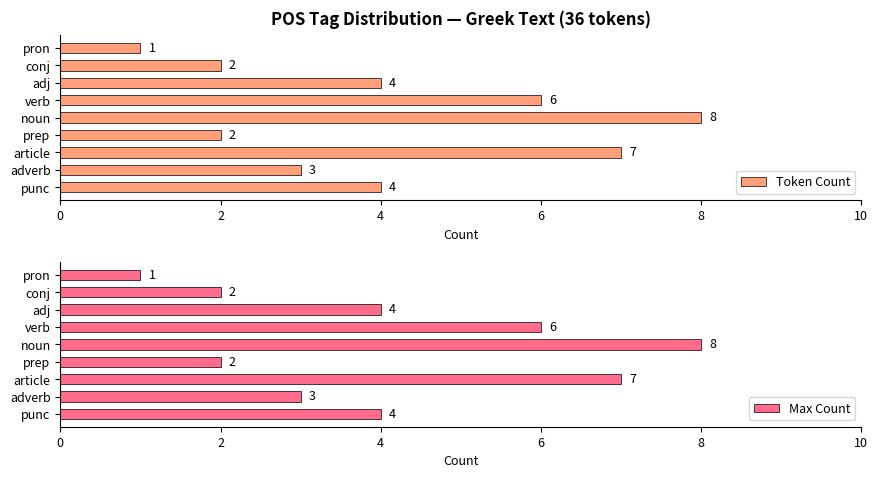

The value of Token Count at verb is 6. True or false?

True